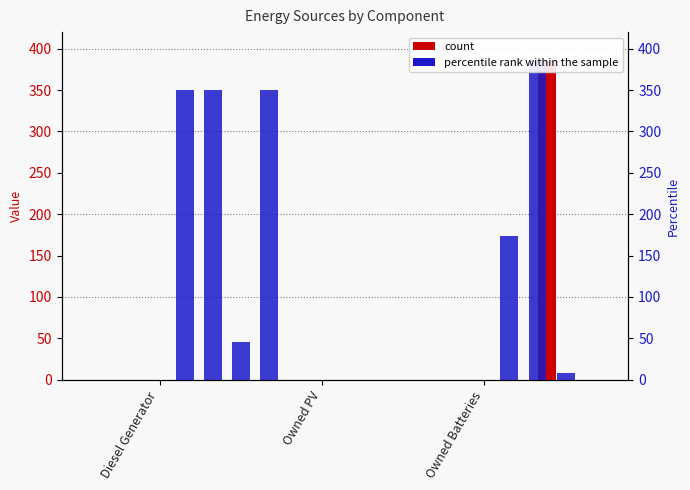

Is it true that col_3 equals 288 at Owned Batteries?

False